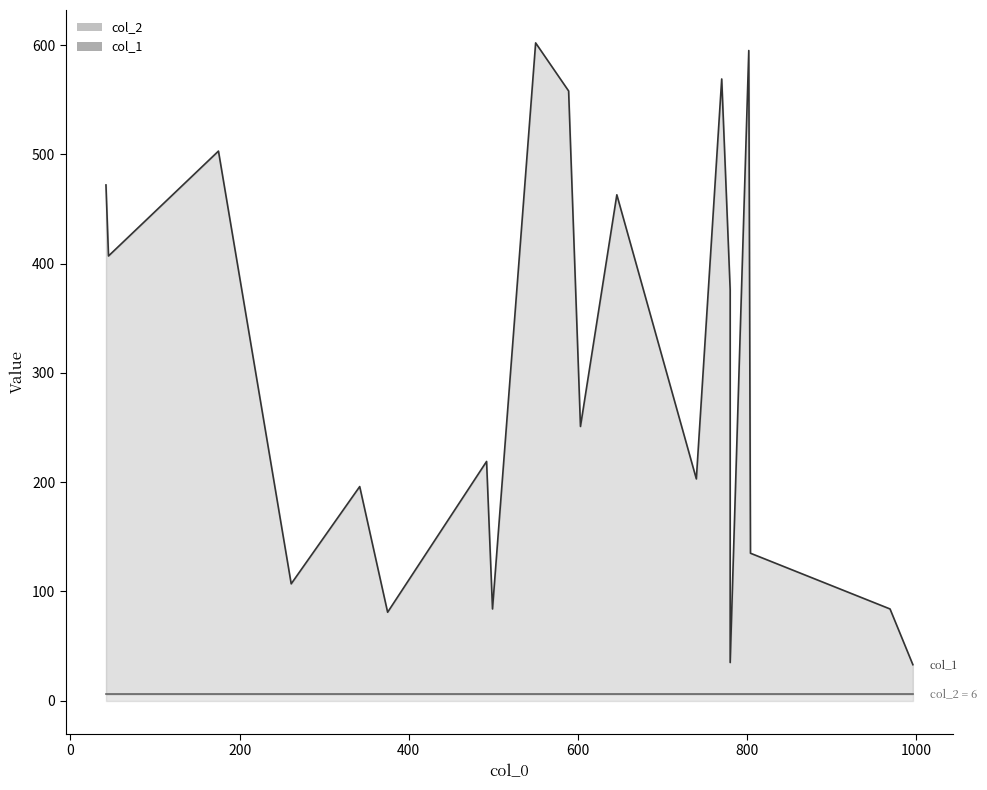

What is the total value across all series at 780?

35